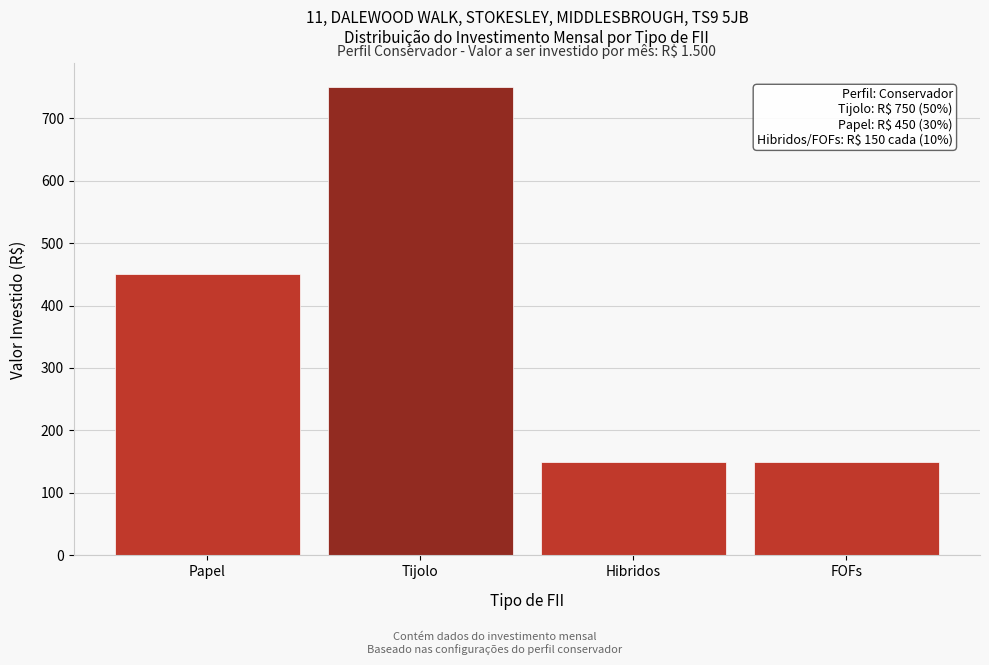

Reading left to right, list all the values displayed in this chart.

Papel=450	Tijolo=750	Hibridos=150	FOFs=150